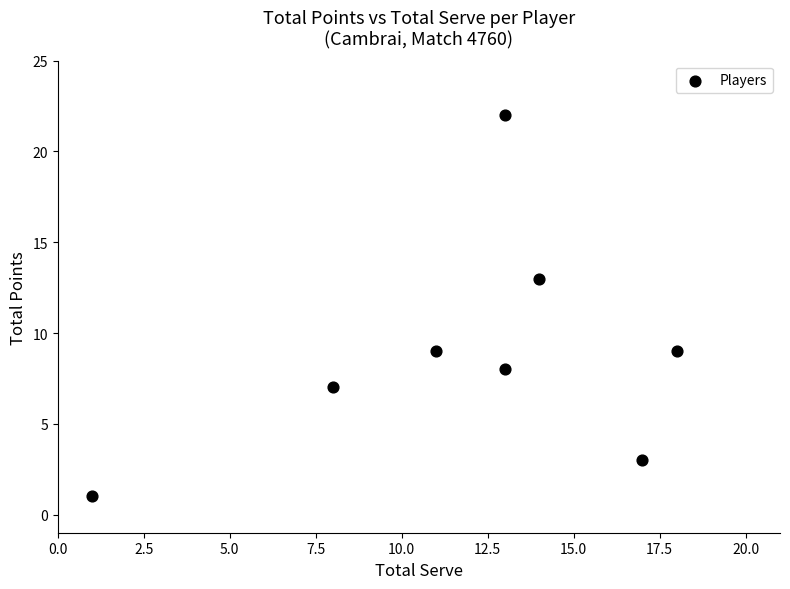

What is the average X value?

12